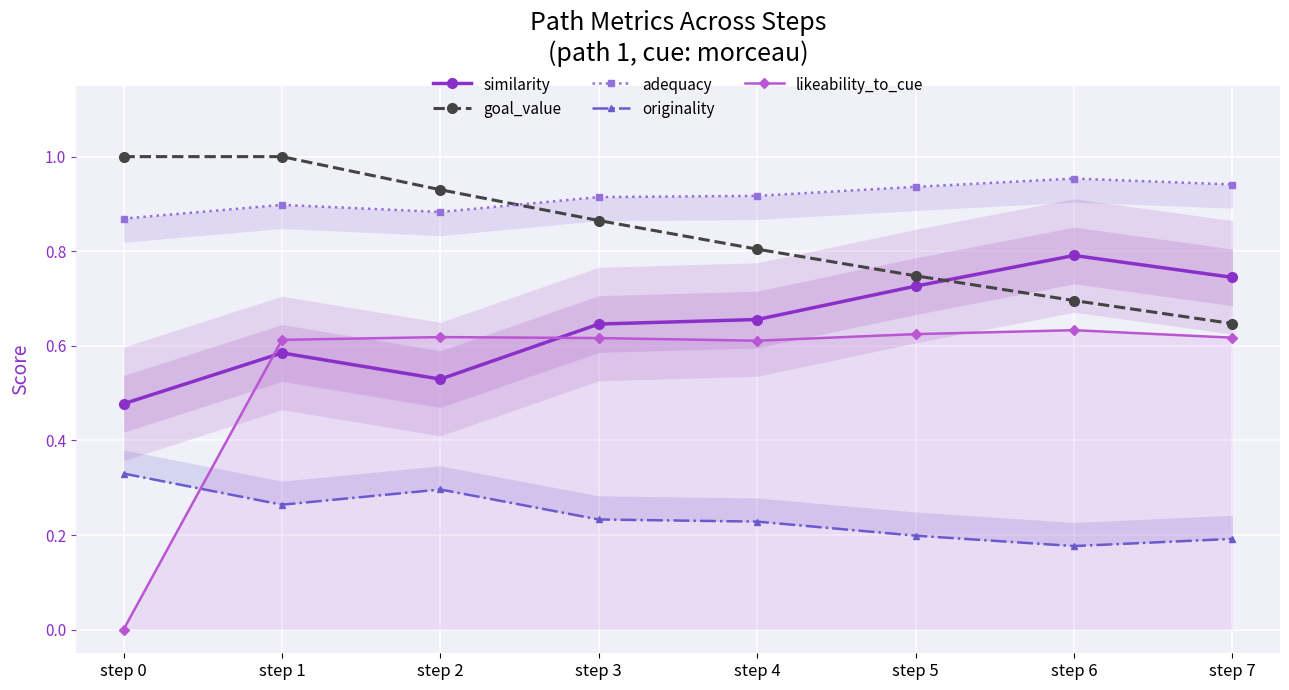

The value of originality at step 2 is 0.3. True or false?

True